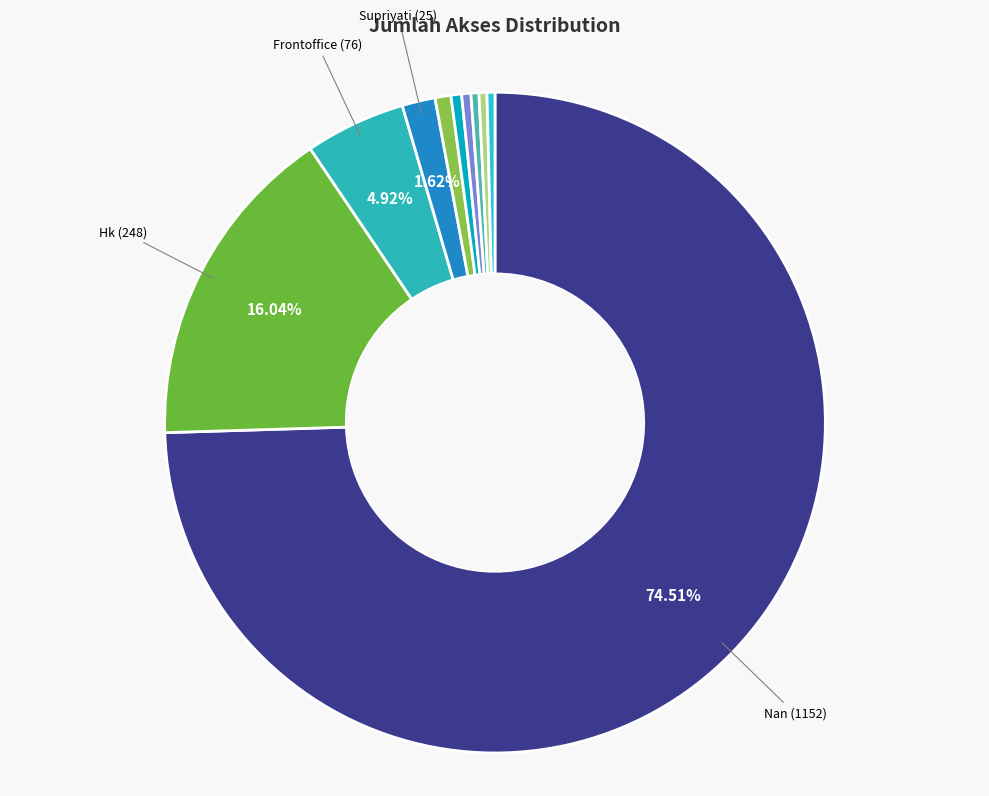

How many slices are in this pie chart?

10